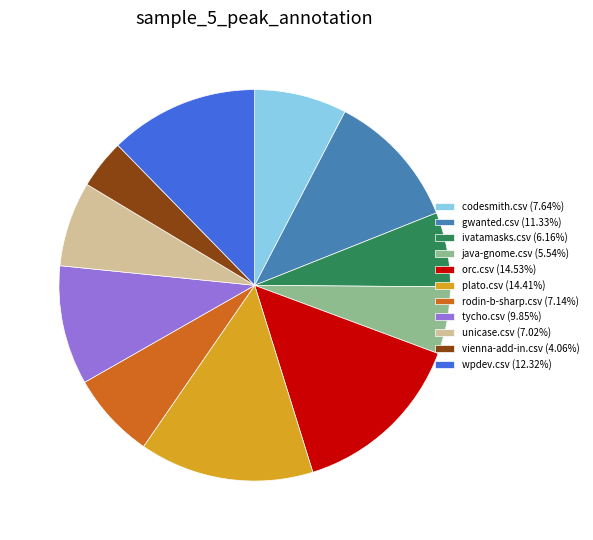

Does any single category account for the majority?

No